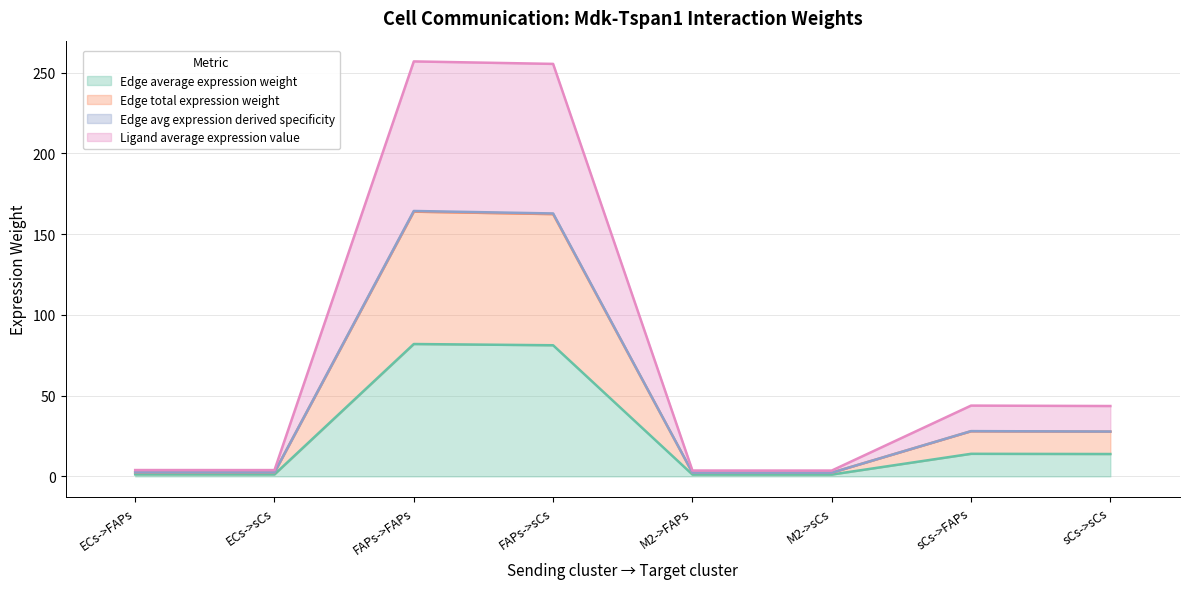

What is the minimum value for Edge average expression weight?

1.1